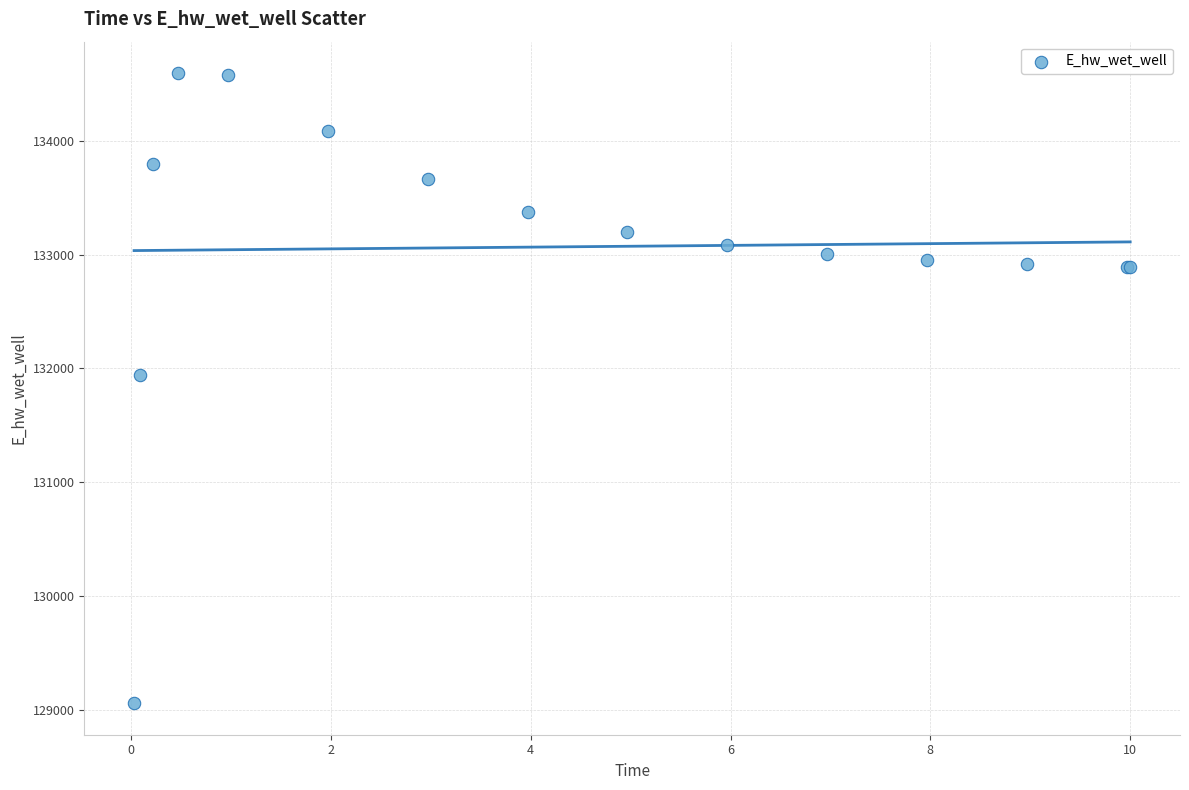

What Y value in the scatter plot is closest to 131825?

131946.2